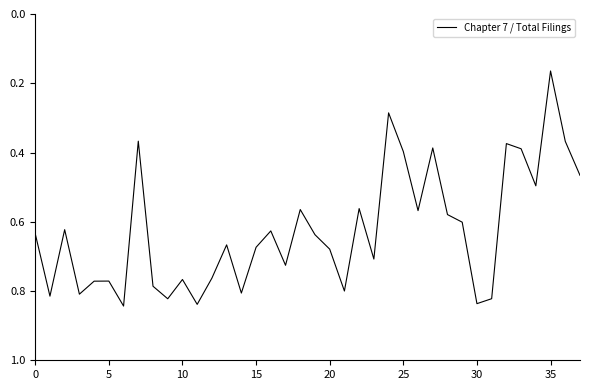

How many interior local valleys (lower than both neighbors) does the data have?

12